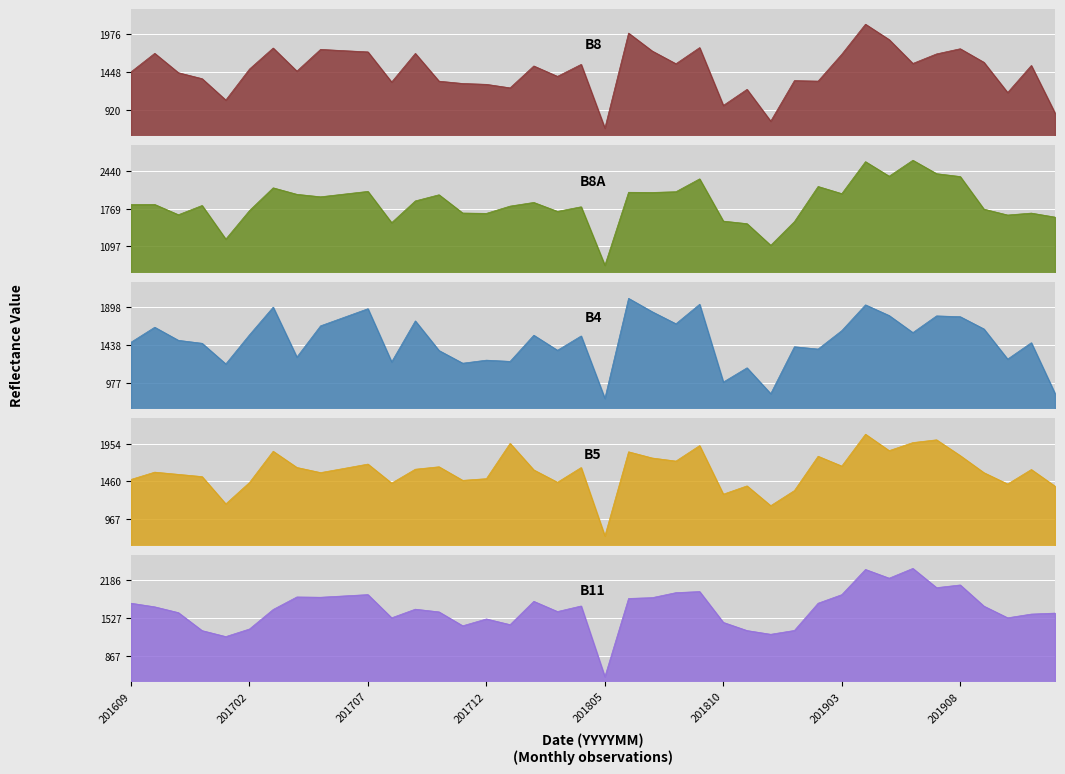

In B11, how many points are lower than both neighbors (excluding endpoints)?

11